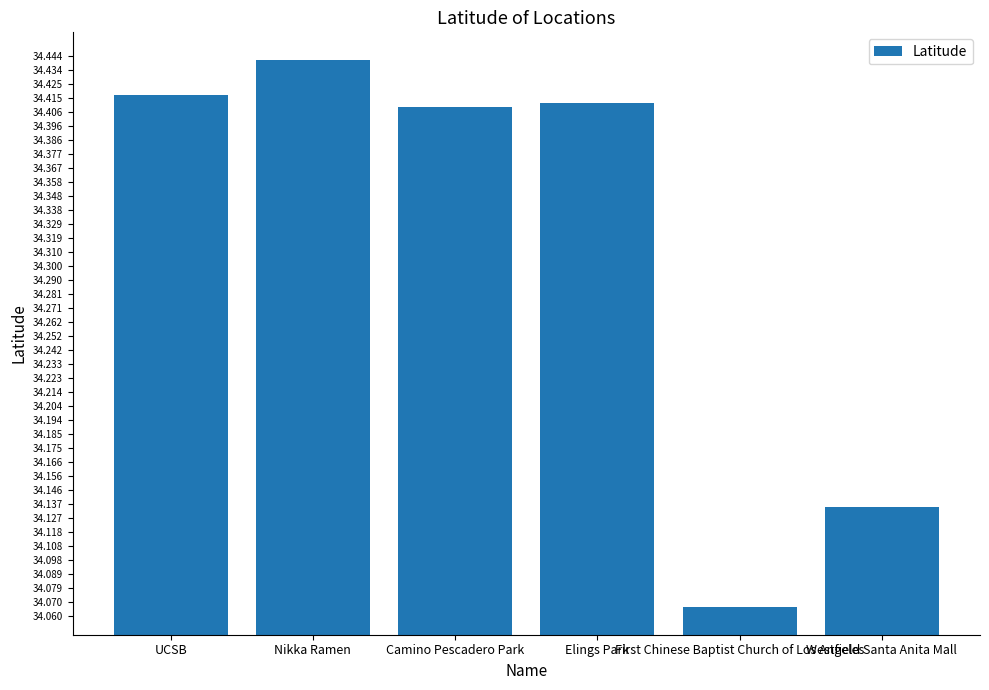

What is the difference between the second highest and second lowest values?

0.3